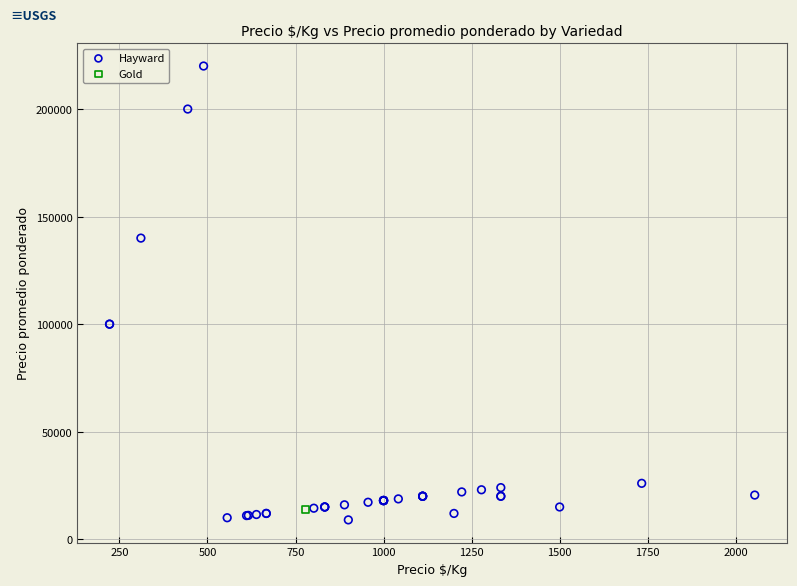

What are all the series names shown in the legend?

Hayward, Gold